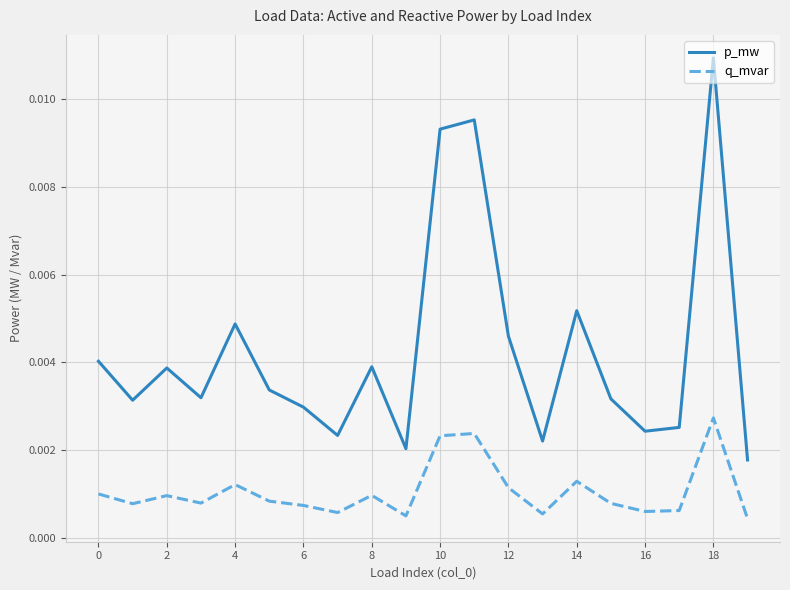

Does the chart display data point markers on the line(s)?

No